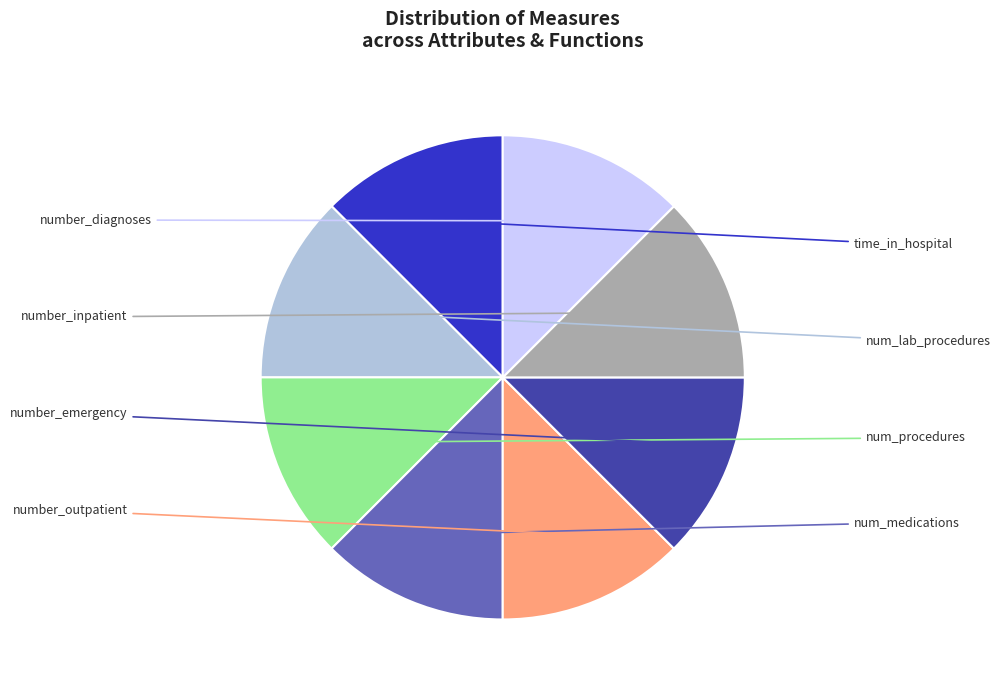

What is the largest slice in the pie chart?

time_in_hospital